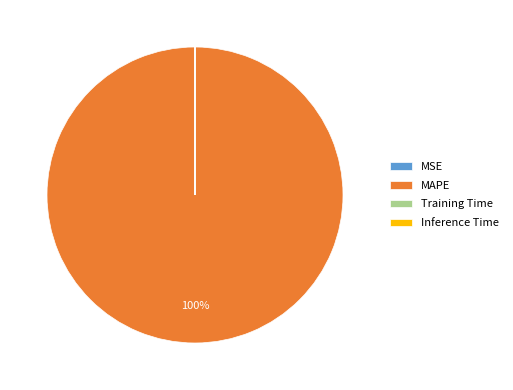

To the nearest percent, what percentage of the pie is MAPE?

100%